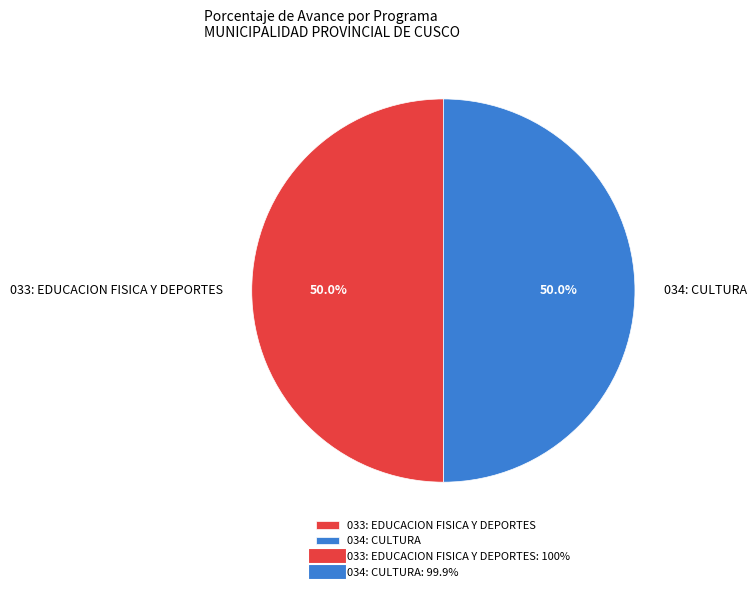

Is it true that 034: CULTURA is 50% of the pie?

True